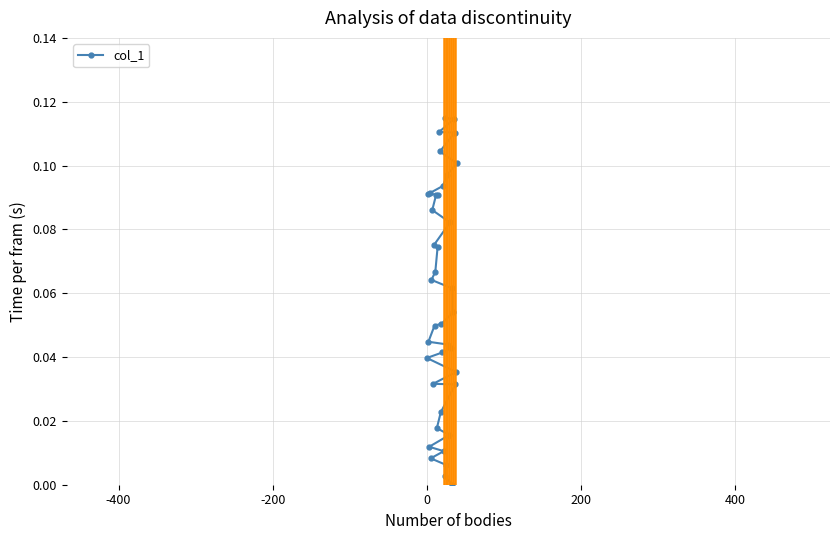

What is the sum of all values?

2.3